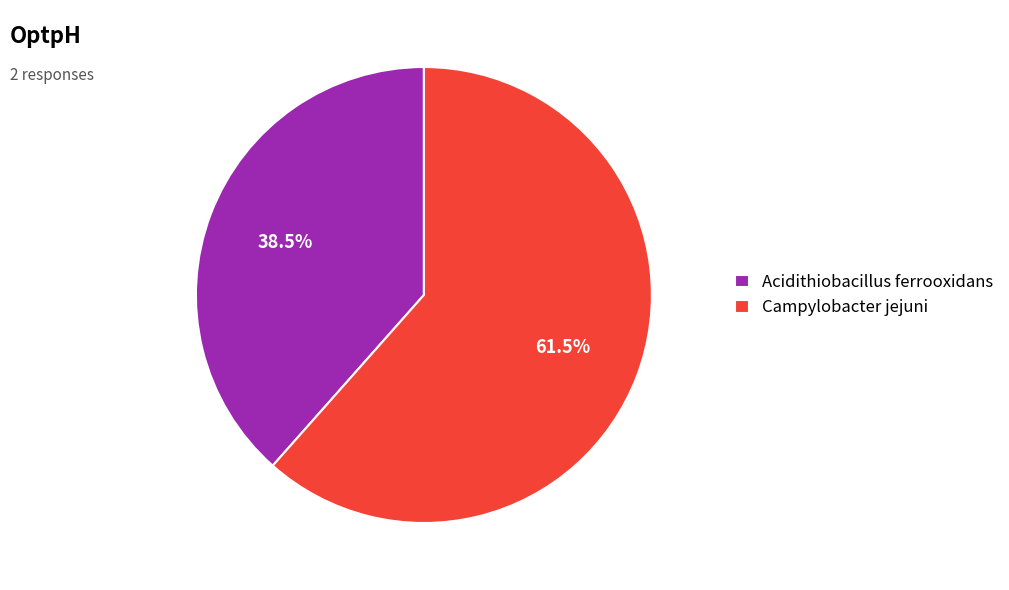

Does Acidithiobacillus ferrooxidans represent more than half of the total?

No